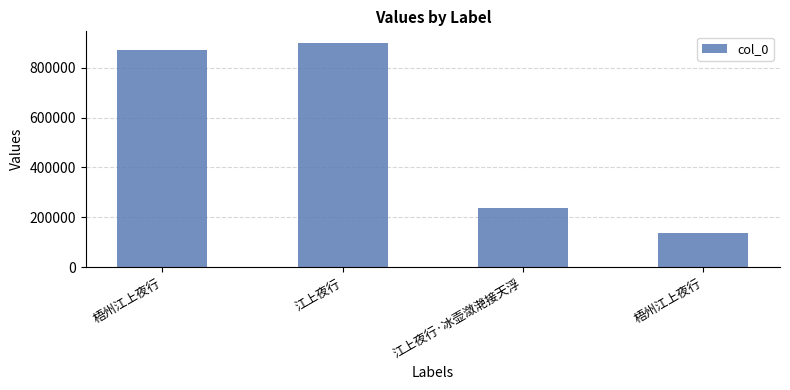

Reading right to left, list all the values displayed in this chart.

梧州江上夜行=136734	江上夜行·冰壶潋滟接天浮=235995	江上夜行=900924	梧州江上夜行=871441